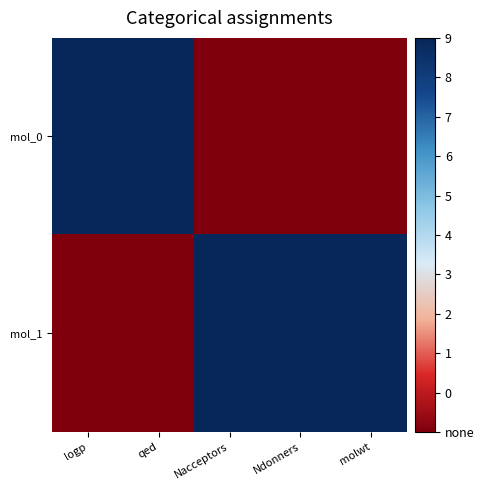

Which label corresponds to the smallest value in the chart?

Nacceptors